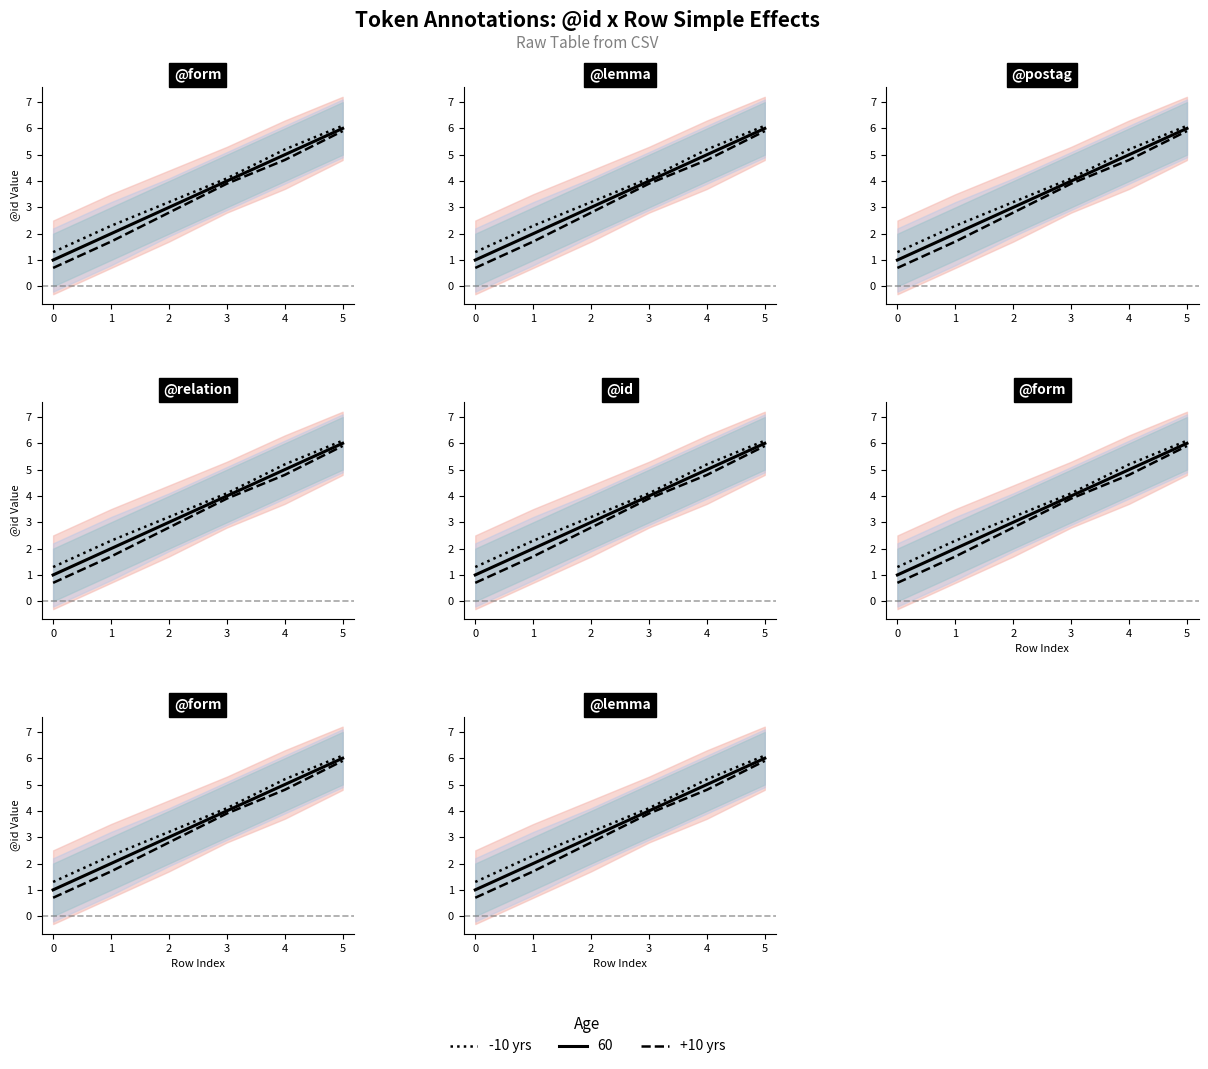

Between 2 and 3, which series saw the biggest shift?

+10 yrs